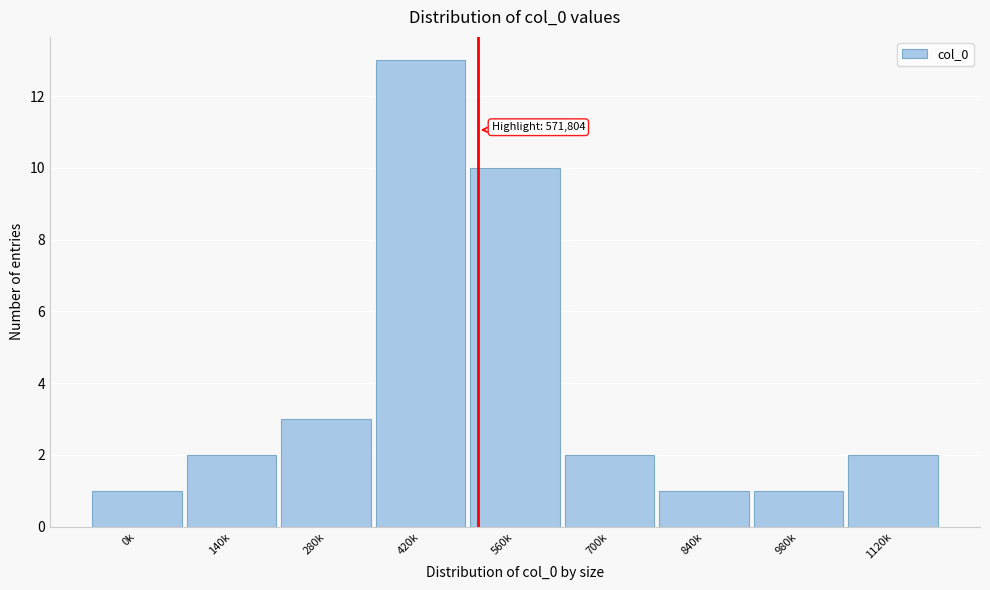

Reading right to left, list all the values displayed in this chart.

2	1	1	2	10	13	3	2	1